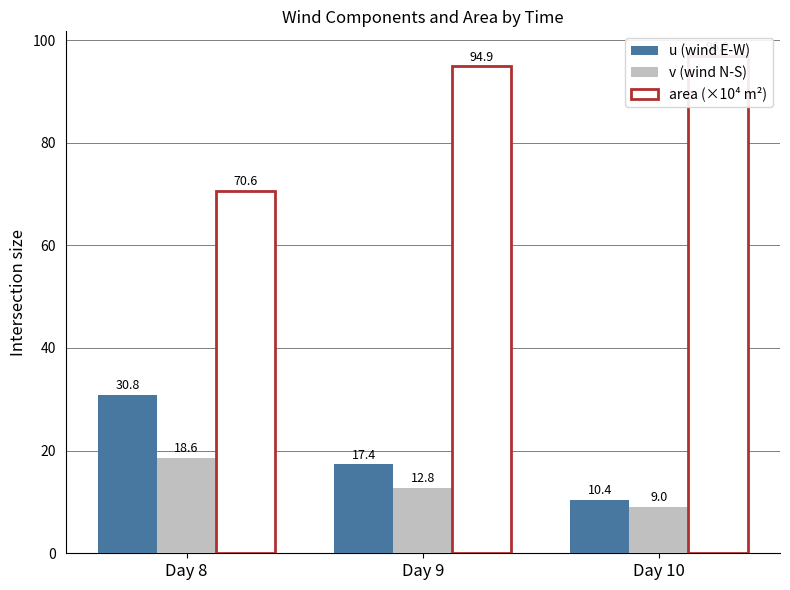

Where does the area (×10⁴ m²) series first go above 94?

Day 9